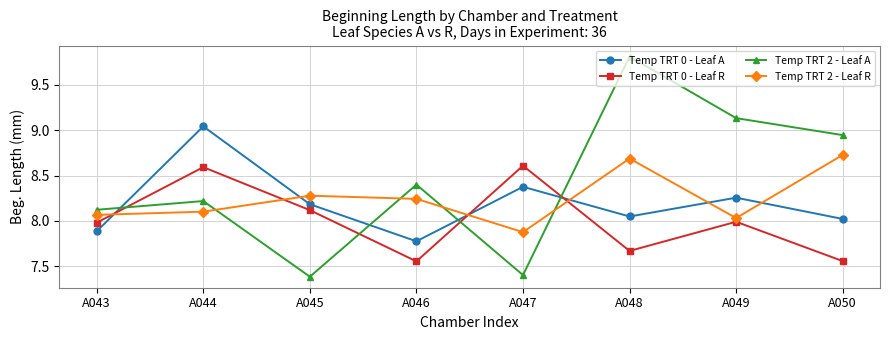

What are all the series names shown in the legend?

Temp TRT 0 - Leaf A, Temp TRT 0 - Leaf R, Temp TRT 2 - Leaf A, Temp TRT 2 - Leaf R